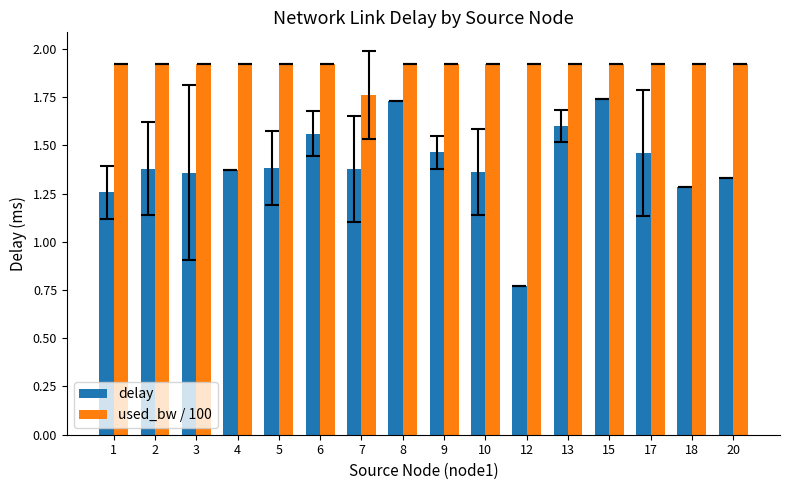

How many bars are there in total?

32